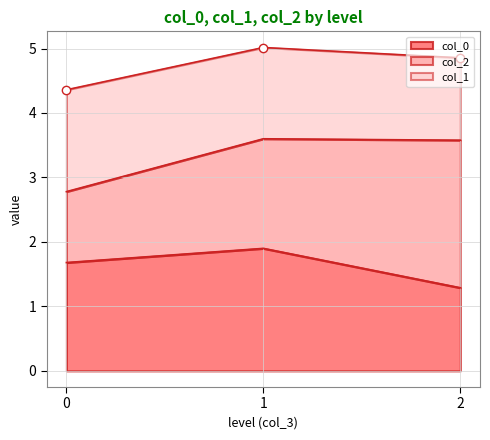

The value of col_0 at 1 is 2.7. True or false?

False